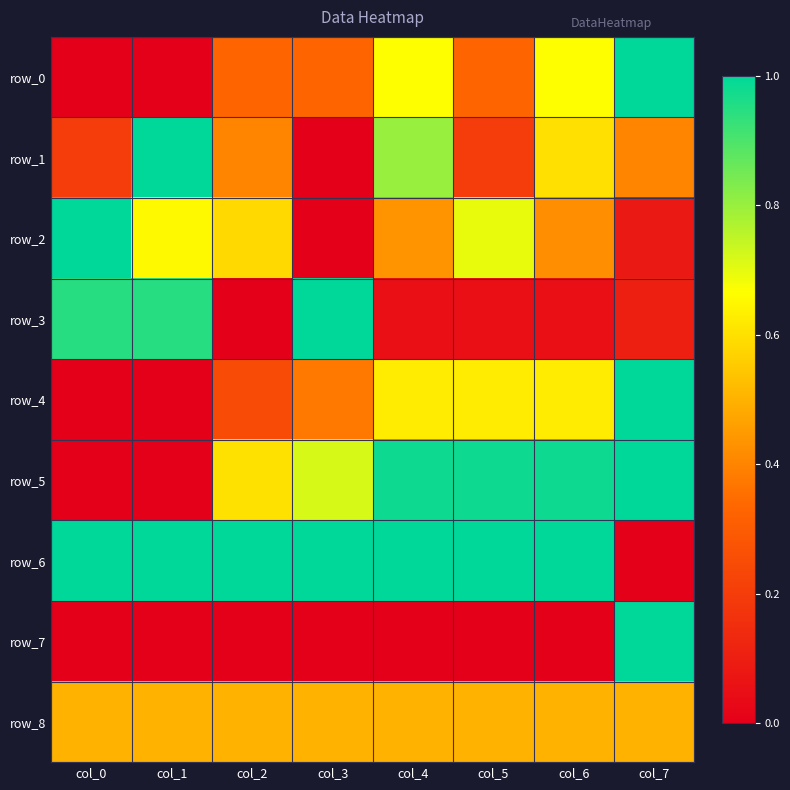

Between col_4 and col_5, which is larger?

col_4